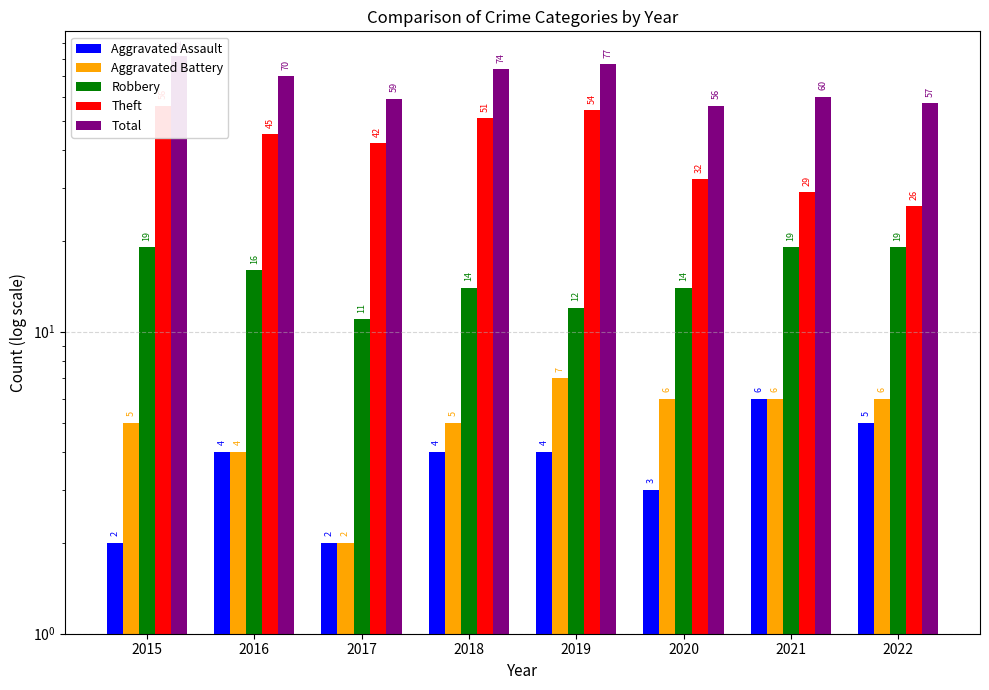

Which category has the lowest value across all series?

2015